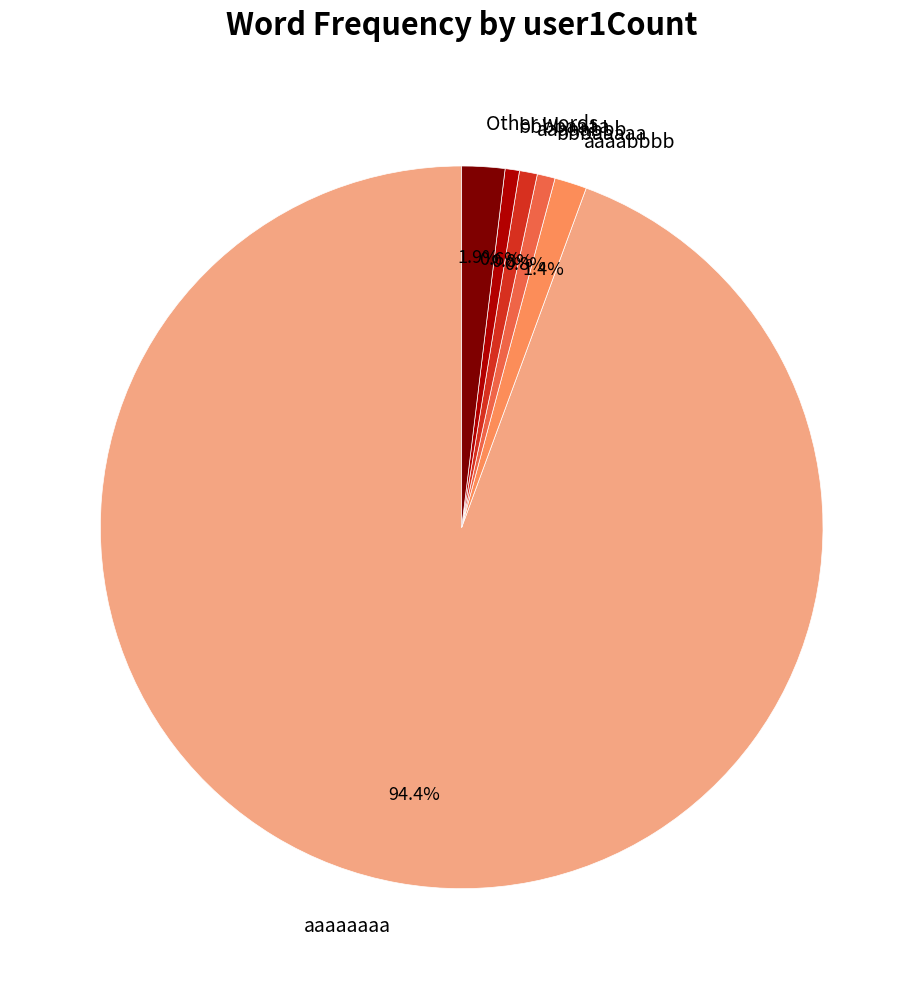

Which category has the biggest portion of the pie?

aaaaaaaa